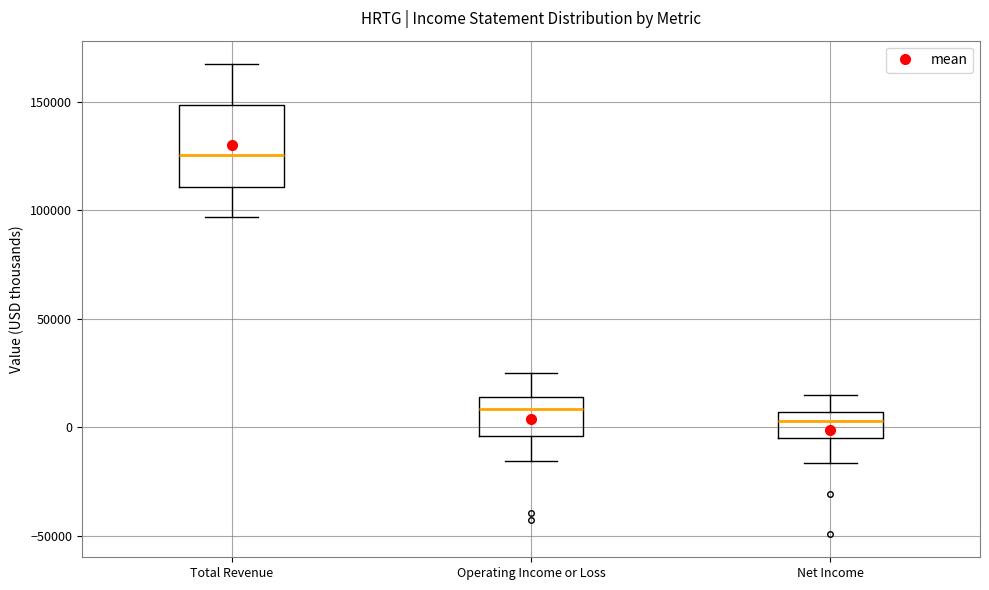

Where does the lower whisker of the box for Total Revenue end on the y-axis? The values are not printed on the chart, so give them approximately, as read against the axis.

95000